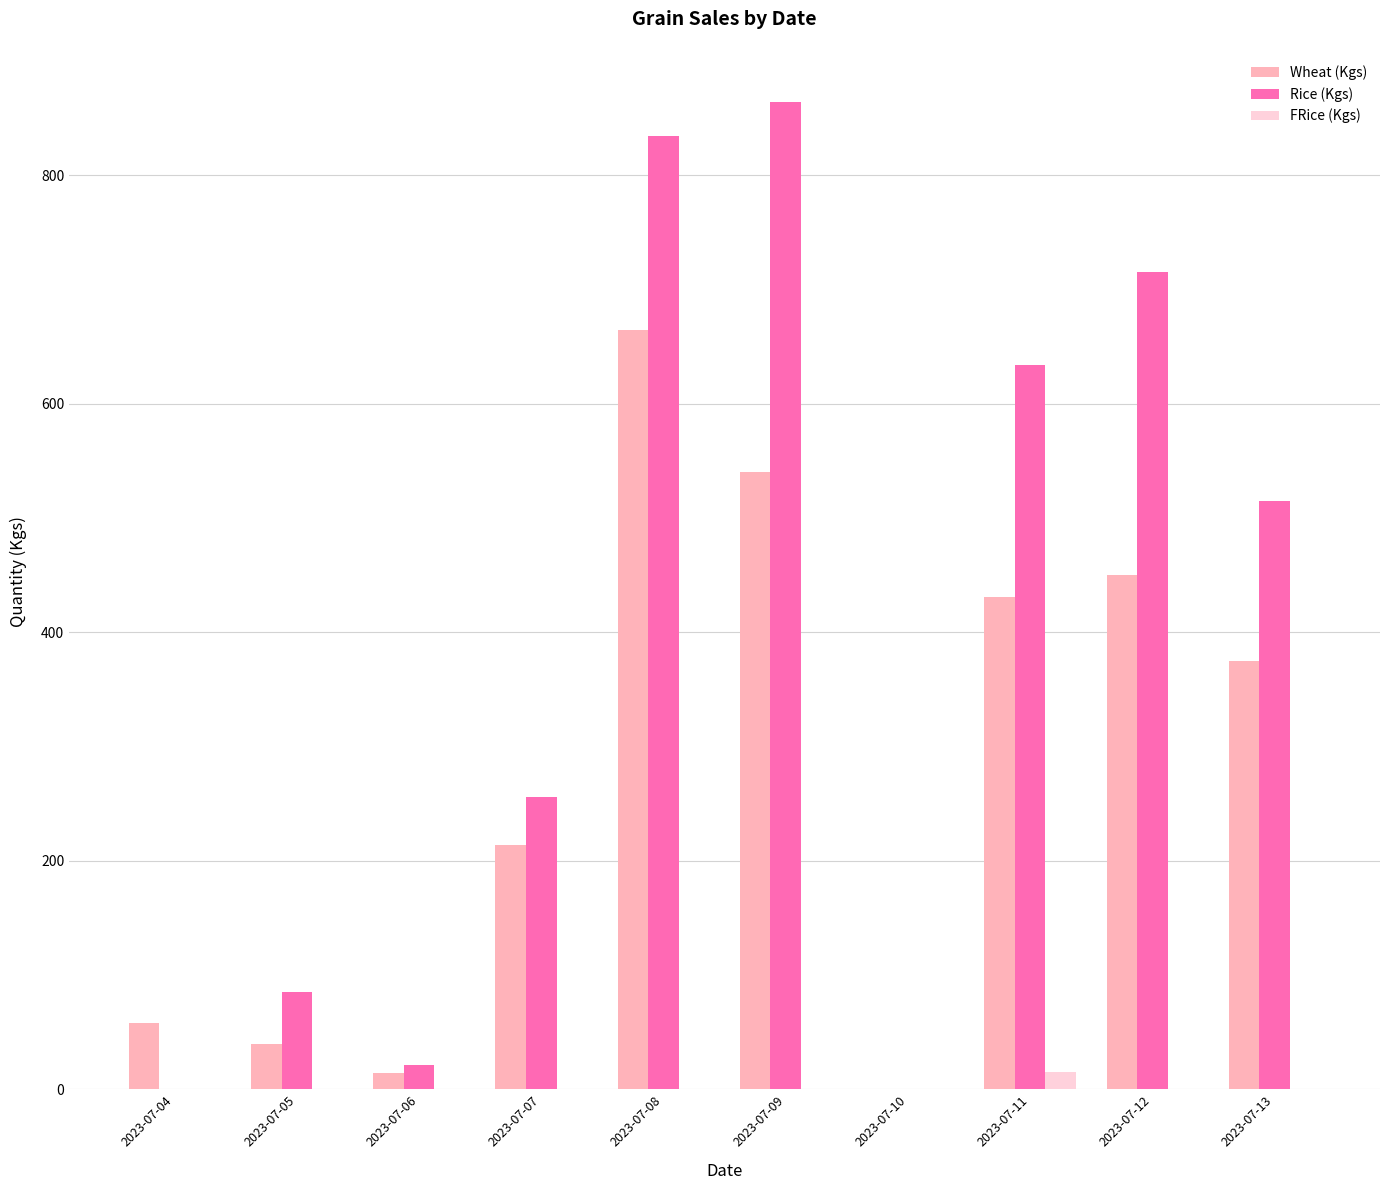

Reading left to right, transcribe all the data shown in this chart.

Wheat (Kgs): 2023-07-04=58	2023-07-05=40	2023-07-06=14	2023-07-07=214	2023-07-08=665	2023-07-09=540	2023-07-10=0	2023-07-11=431	2023-07-12=450	2023-07-13=375
Rice (Kgs): 2023-07-04=0	2023-07-05=85	2023-07-06=21	2023-07-07=256	2023-07-08=834	2023-07-09=864	2023-07-10=0	2023-07-11=634	2023-07-12=715	2023-07-13=515
FRice (Kgs): 2023-07-04=0	2023-07-05=0	2023-07-06=0	2023-07-07=0	2023-07-08=0	2023-07-09=0	2023-07-10=0	2023-07-11=15	2023-07-12=0	2023-07-13=0